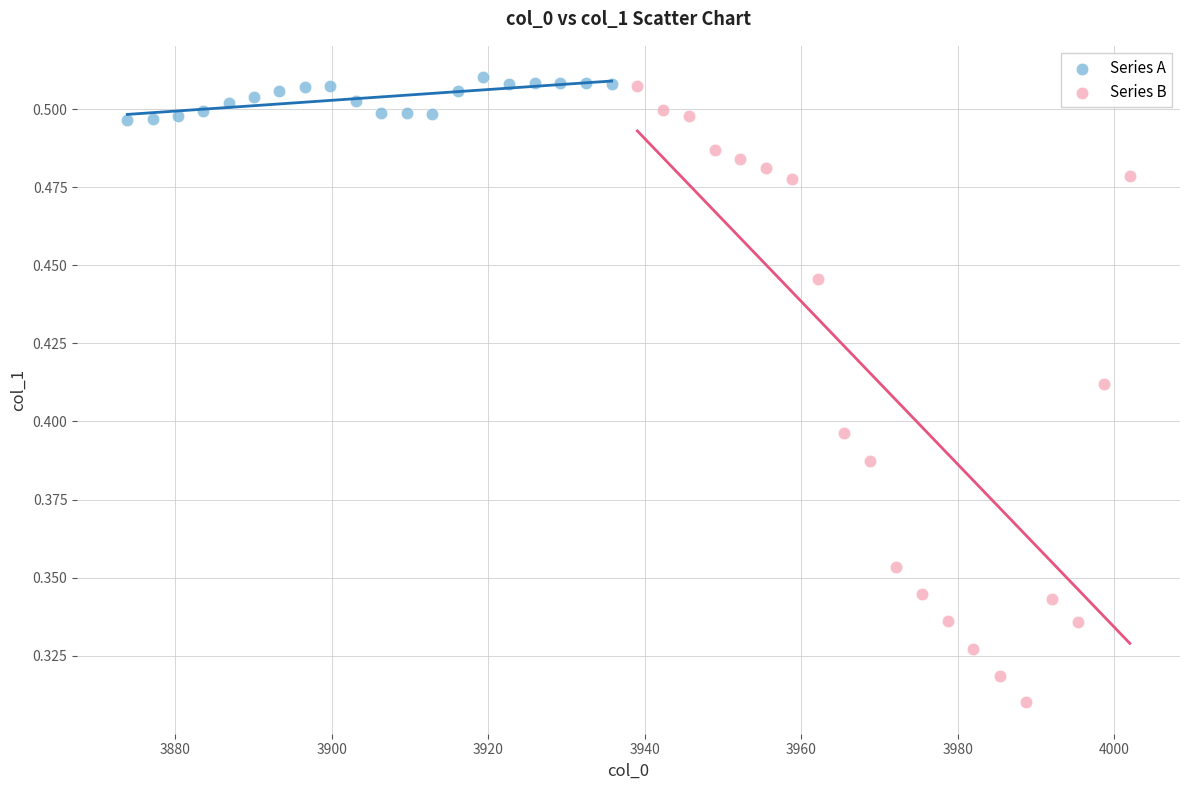

Which series reaches the minimum Y coordinate?

Series B